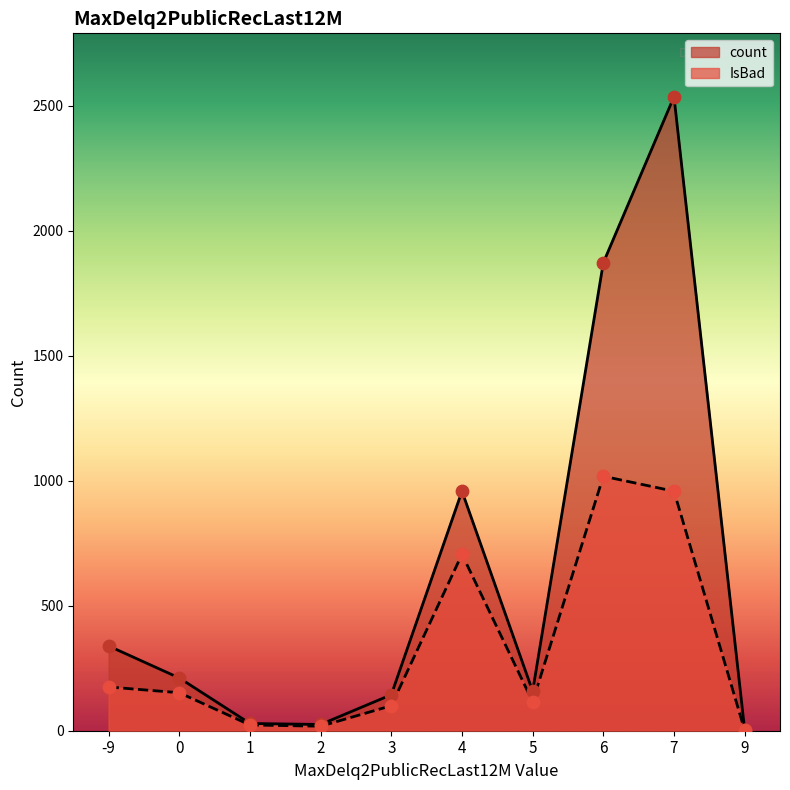

Which series has the largest total across all categories?

count